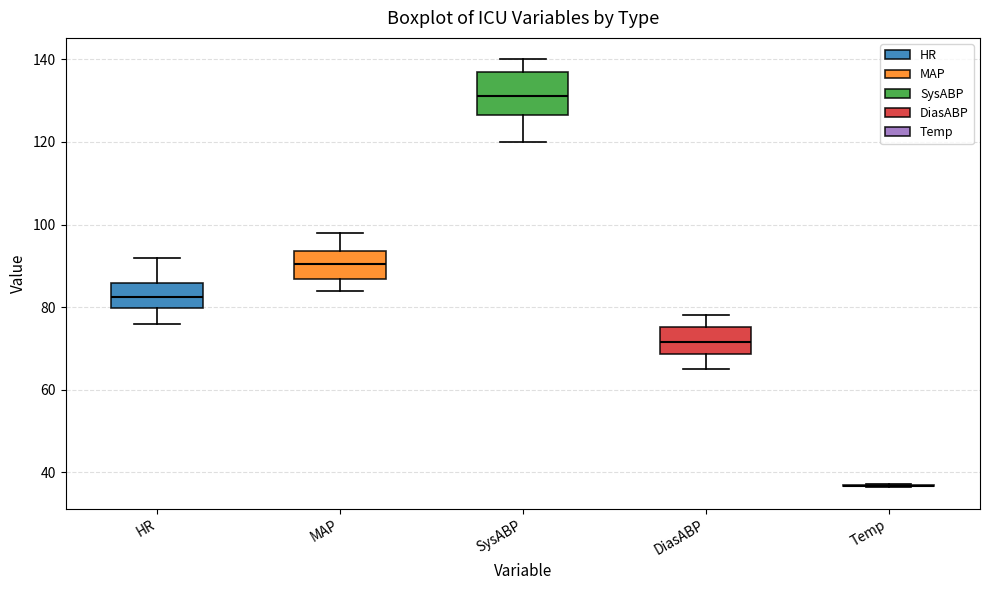

Reading left to right, transcribe this box plot: for each box, give where its median line is, the range the box spans, and where its two whiskers end, as read against the y-axis. The values are not printed on the chart, so give them approximately, as read against the axis.

HR: median 82, box 80 to 86, whiskers 76 to 92
MAP: median 90, box 86 to 94, whiskers 84 to 98
SysABP: median 132, box 126 to 138, whiskers 120 to 140
DiasABP: median 72, box 68 to 76, whiskers 66 to 78
Temp: box collapsed to a line at 36, whiskers 36 to 38